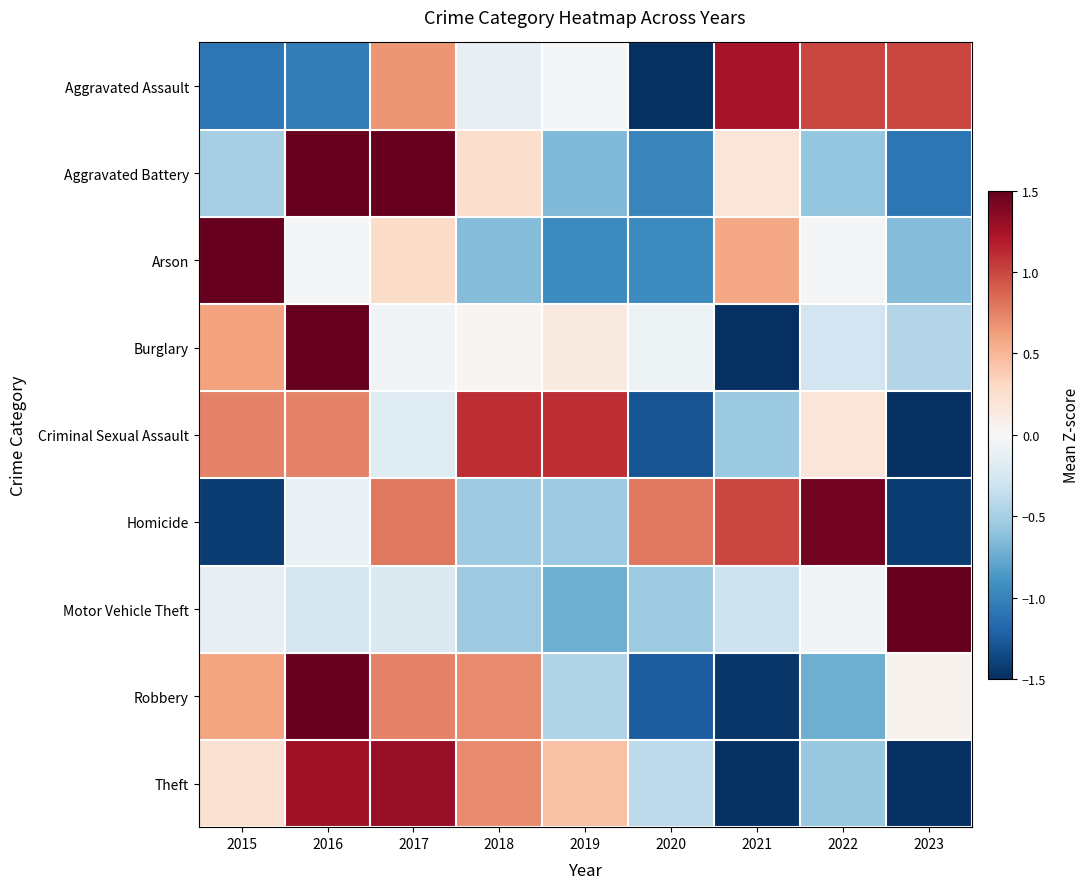

At which category is the sum across all series the highest?

2016